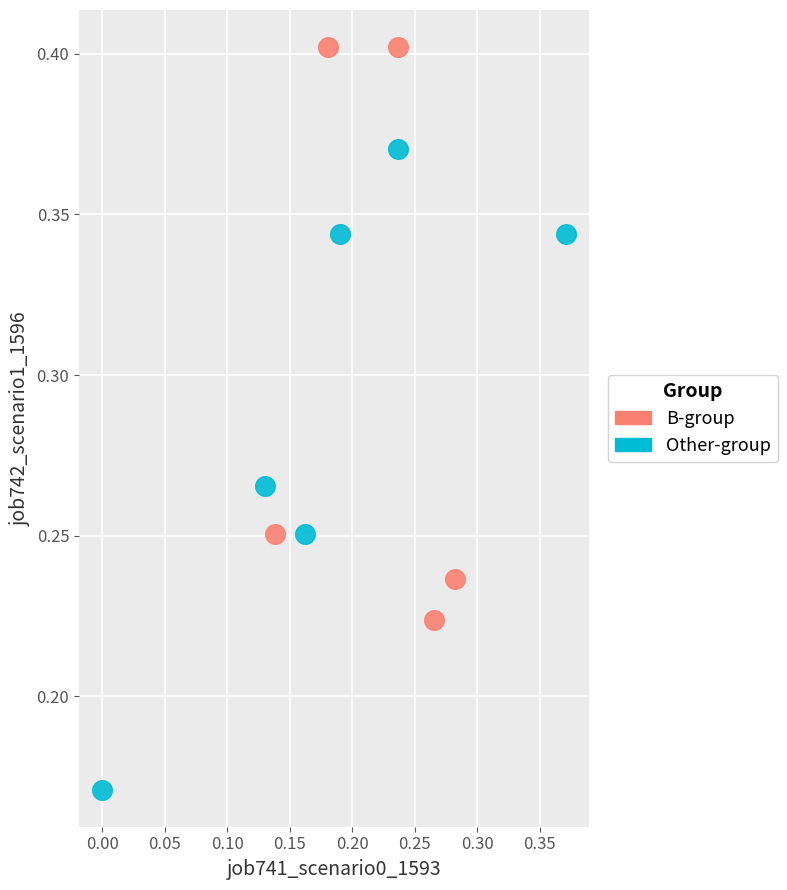

Which series has the widest spread of Y values?

Other-group